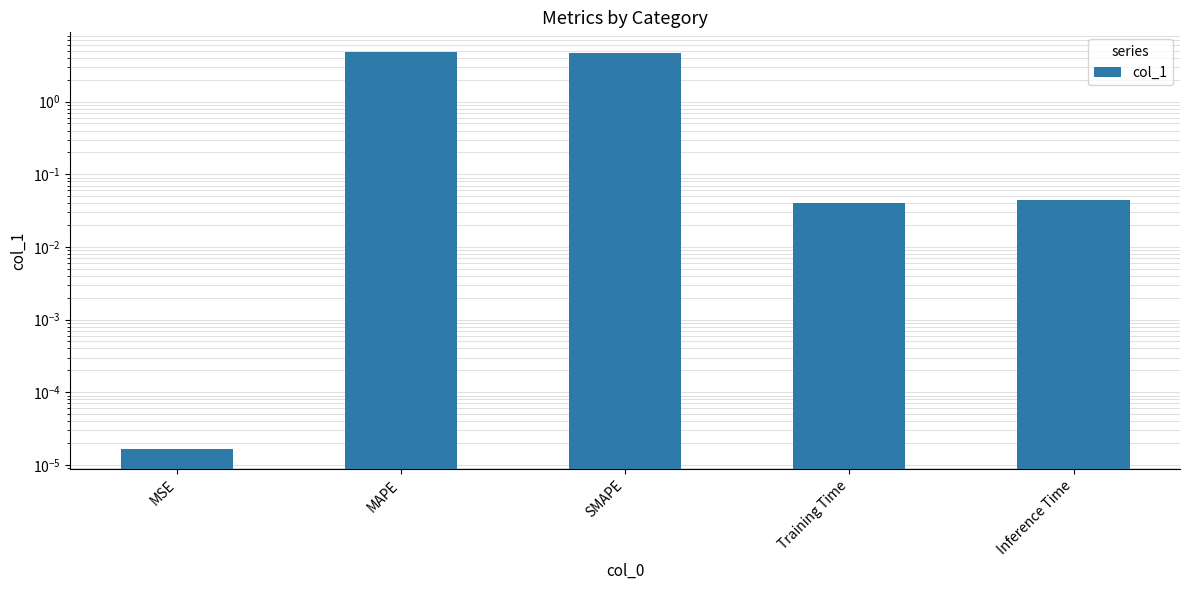

How many bars are there in total?

5